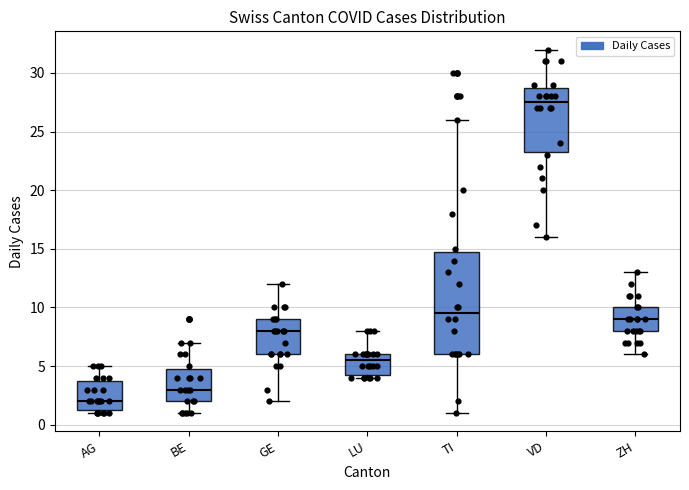

Reading left to right, read every box against the y-axis: the position of its median line, the range the box covers, and the ends of its whiskers. The values are not printed on the chart, so give them approximately, as read against the axis.

AG: median 2.0, box 1.5 to 4.0, whiskers 1.0 to 5.0
BE: median 3.0, box 2.0 to 5.0, whiskers 1.0 to 7.0
GE: median 8.0, box 6.0 to 9.0, whiskers 2.0 to 12.0
LU: median 5.5, box 4.5 to 6.0, whiskers 4.0 to 8.0
TI: median 9.5, box 6.0 to 15.0, whiskers 1.0 to 26.0
VD: median 27.5, box 23.5 to 29.0, whiskers 16.0 to 32.0
ZH: median 9.0, box 8.0 to 10.0, whiskers 6.0 to 13.0